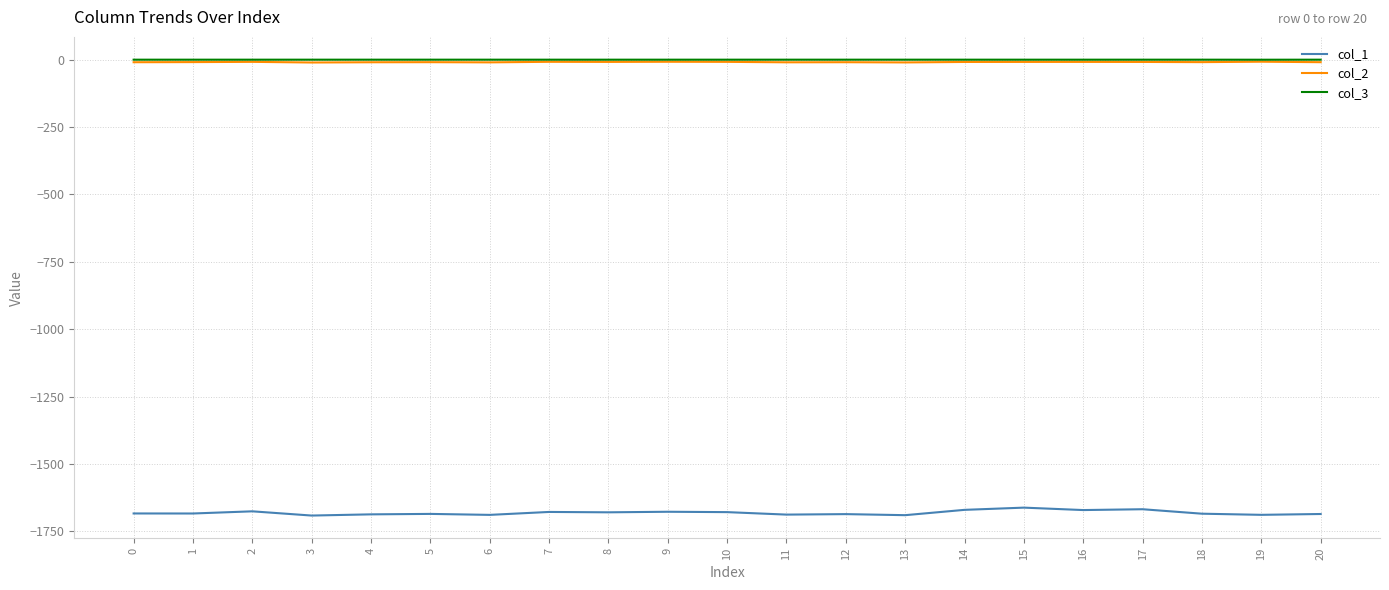

The col_1 series shows -1679.8 at 8. True or false?

True